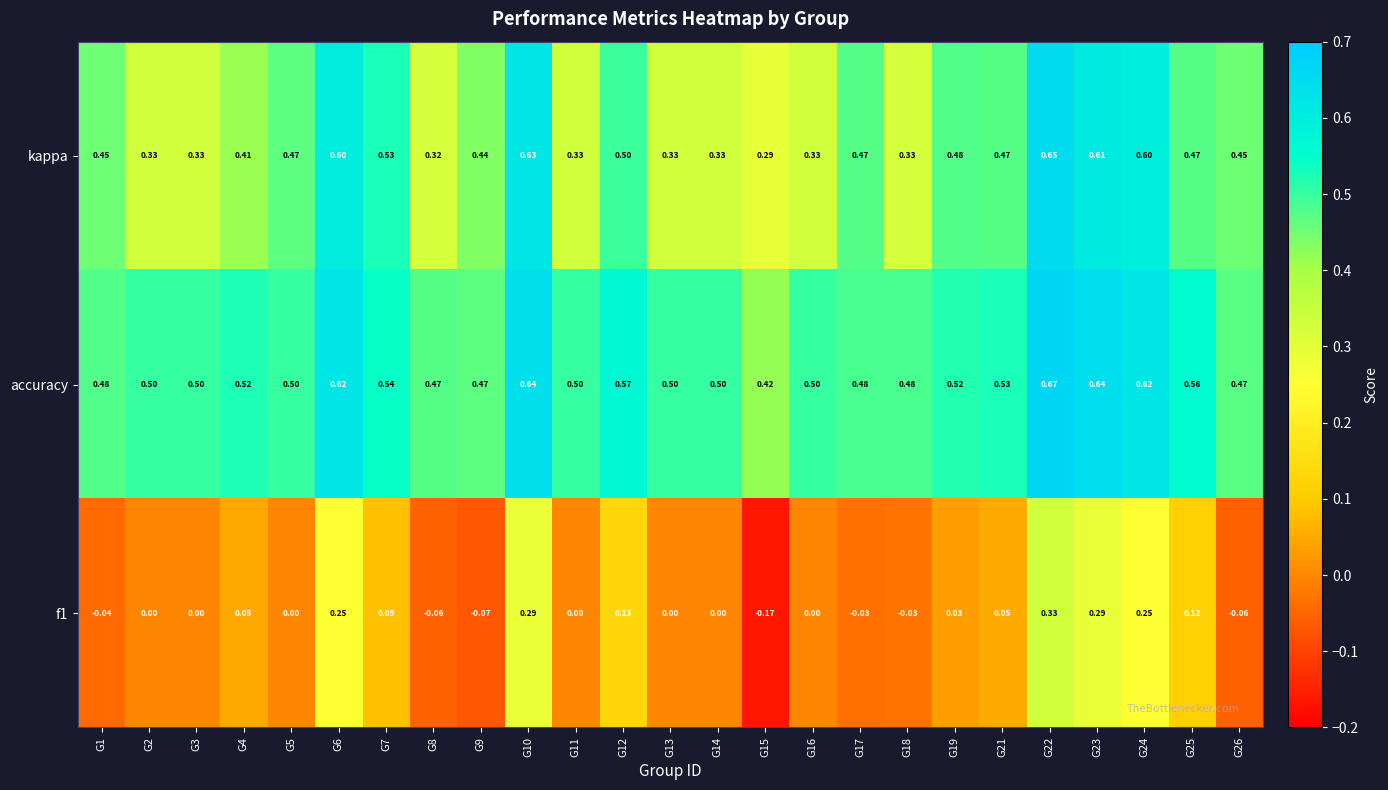

Which series has the largest total across all categories?

accuracy